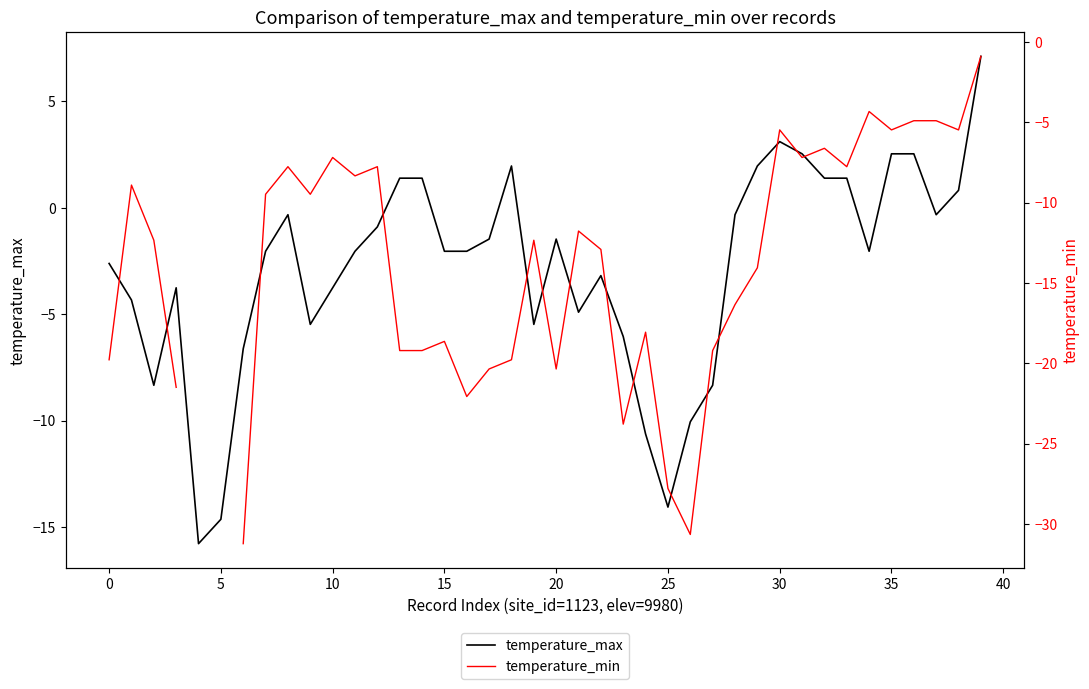

What is the maximum value for temperature_max?

7.1